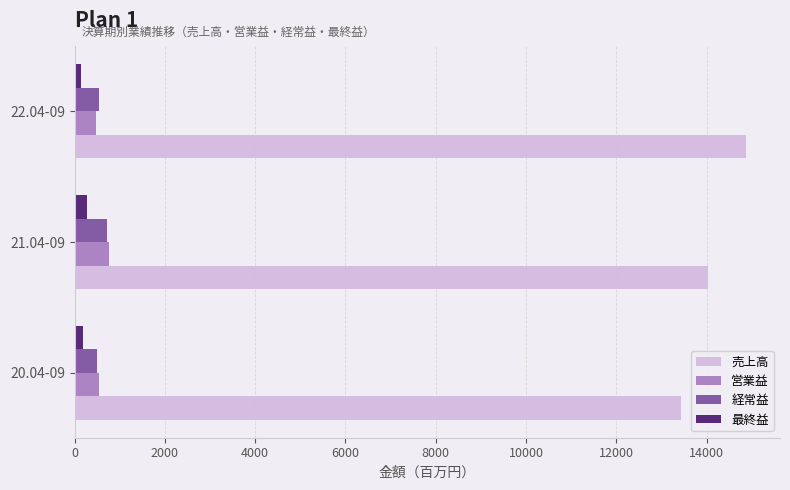

Count the number of categories in the chart.

3